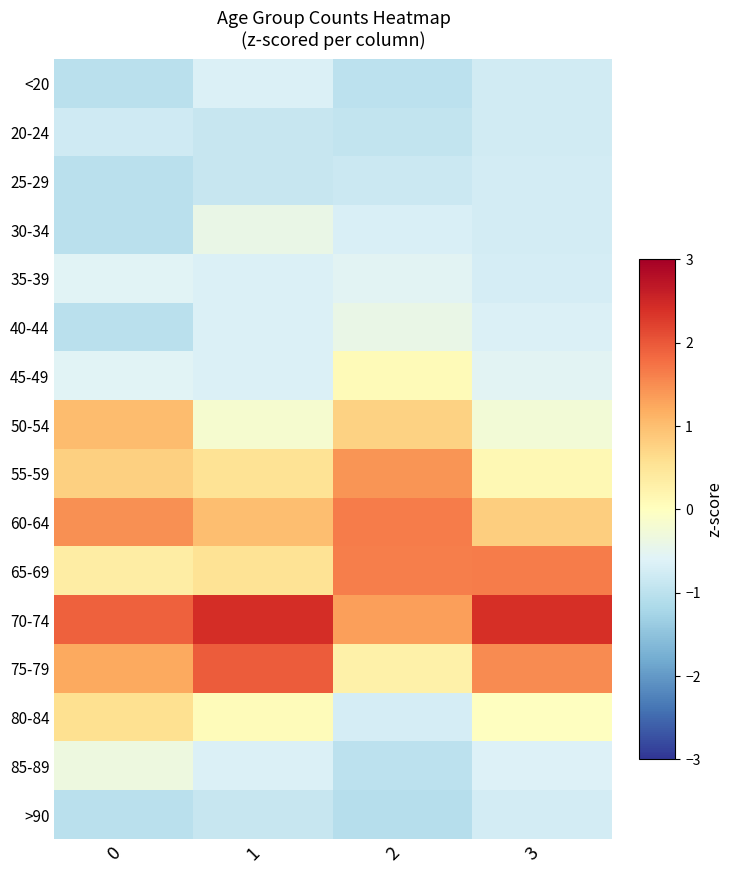

At how many categories does at least one series exceed 1?

4